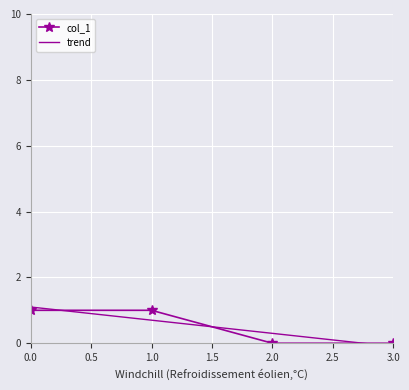

What is the value of the 2nd point from the left?

1